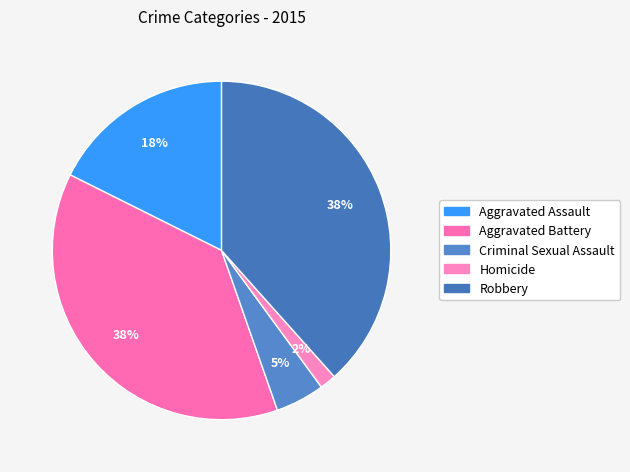

How many segments does this pie chart have?

5